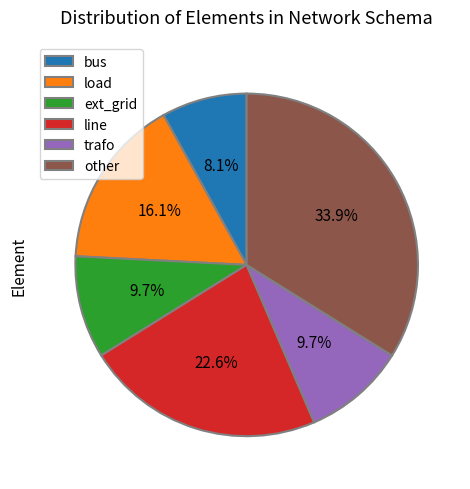

Does any single category account for the majority?

No